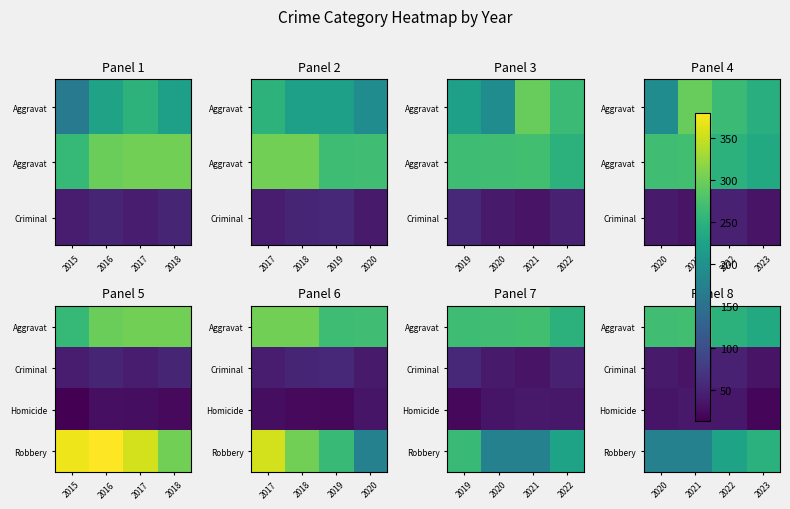

What is the average value of the Homicide series?

32